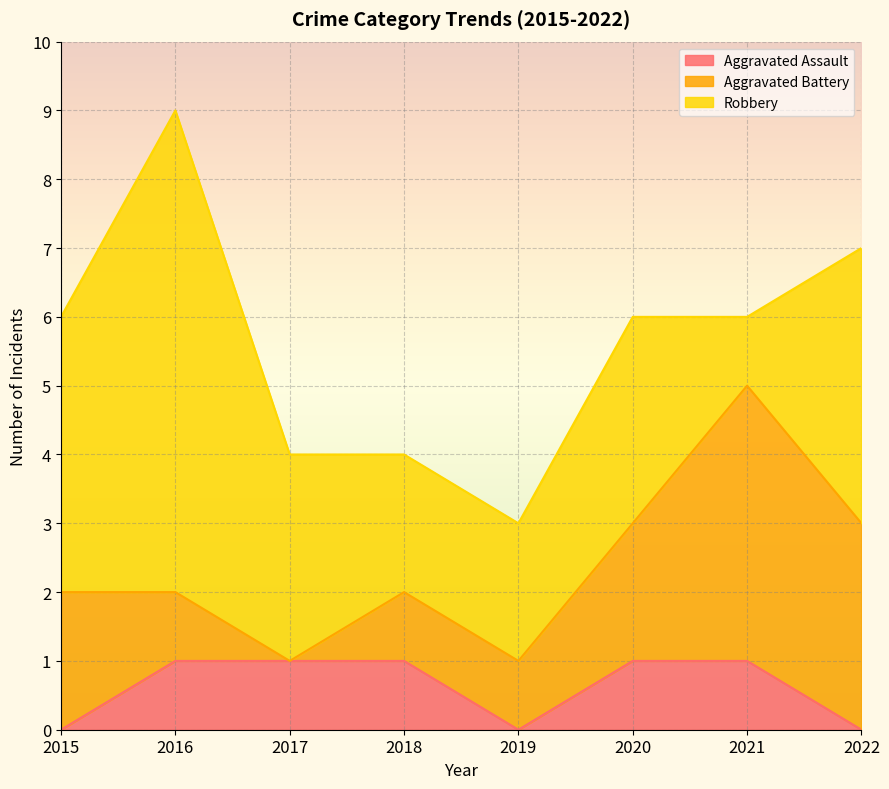

Is the value of Robbery at 2015 greater than the value of Aggravated Assault at 2018?

Yes